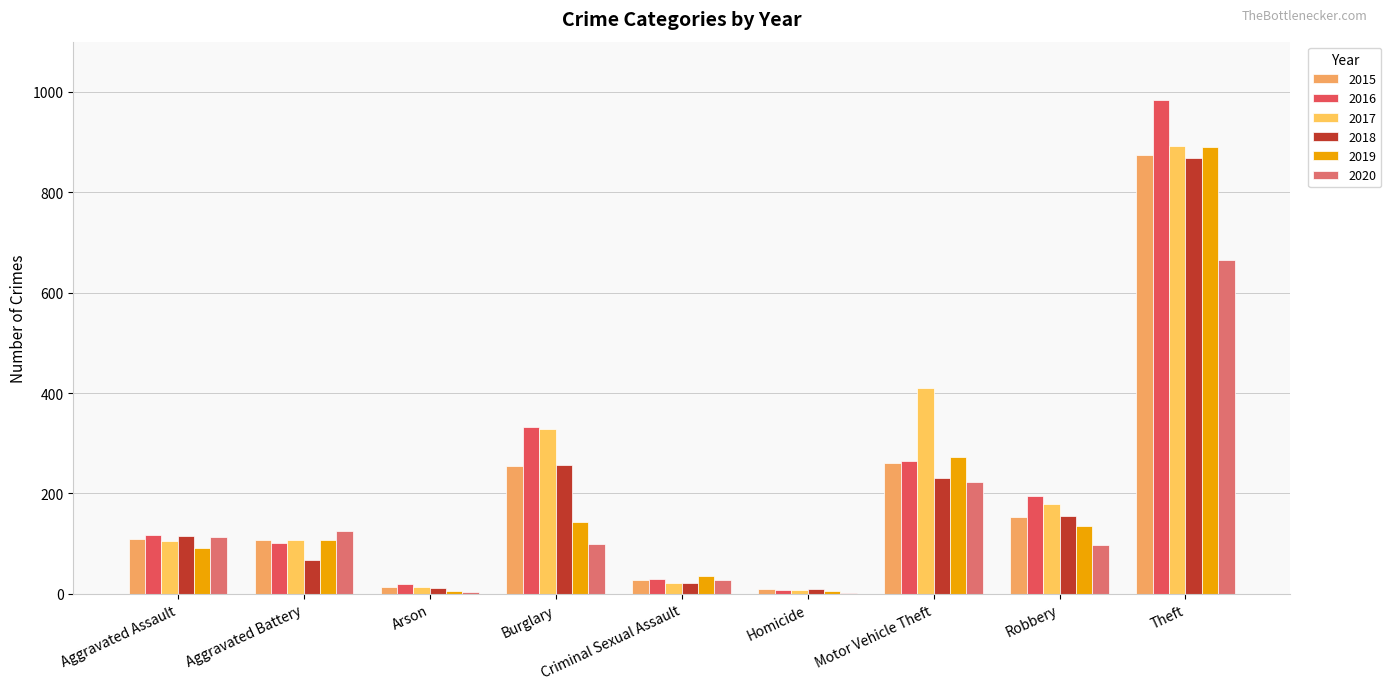

What is the lowest value of the 2016 series?

7